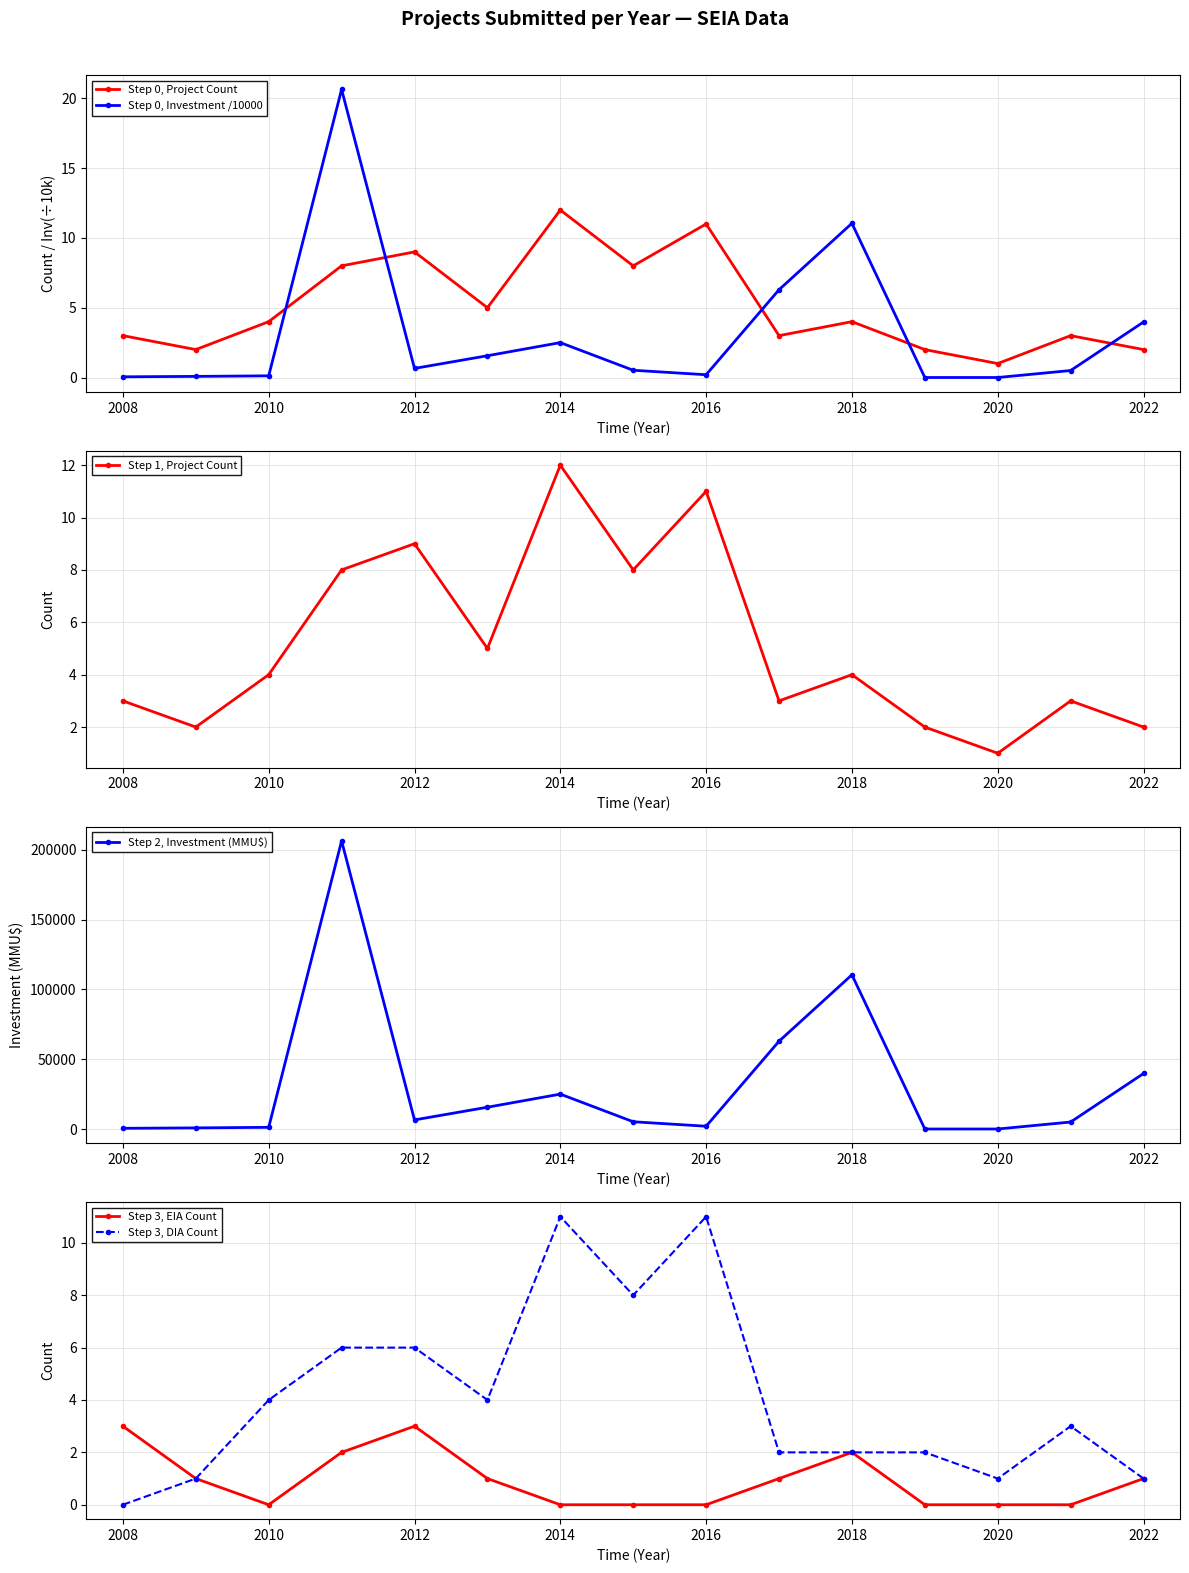

True or false: Step 3, DIA Count has a value of 11 at 2014.

True